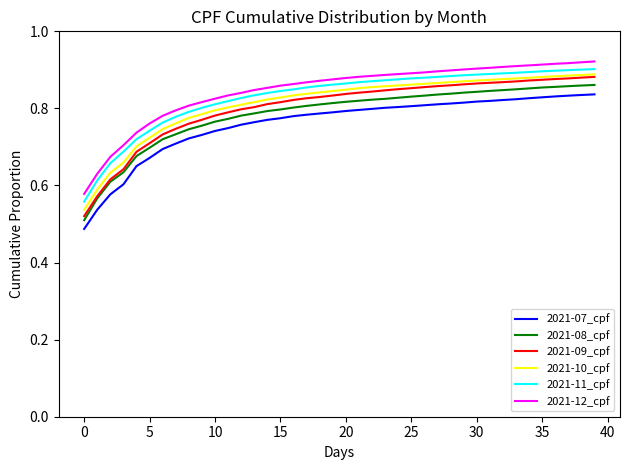

Does the chart display data point markers on the line(s)?

No